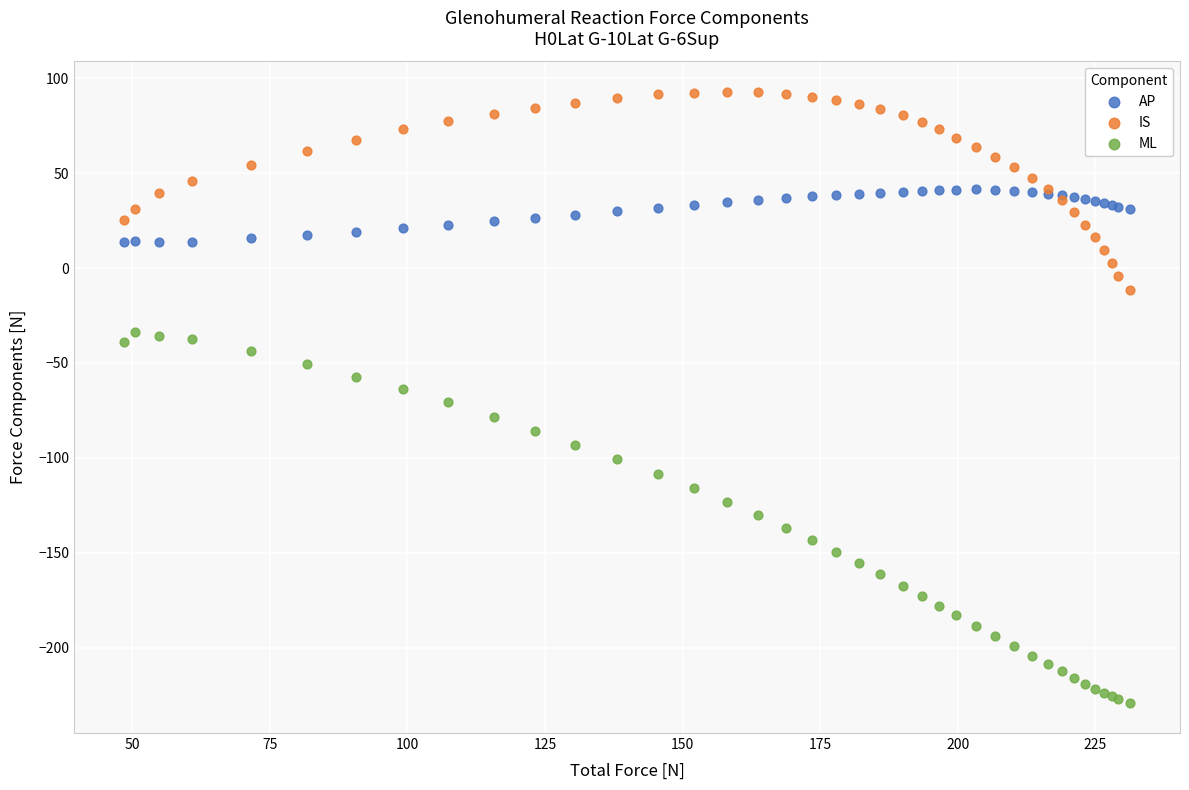

Which series has the largest Y range (max minus min)?

ML